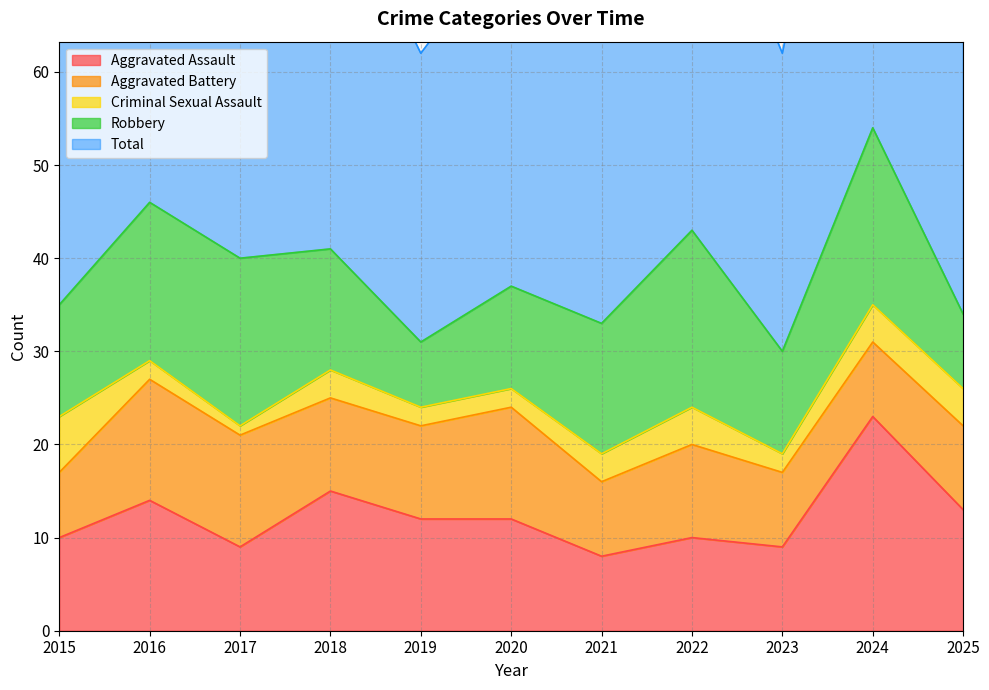

What is the greatest value displayed?

55